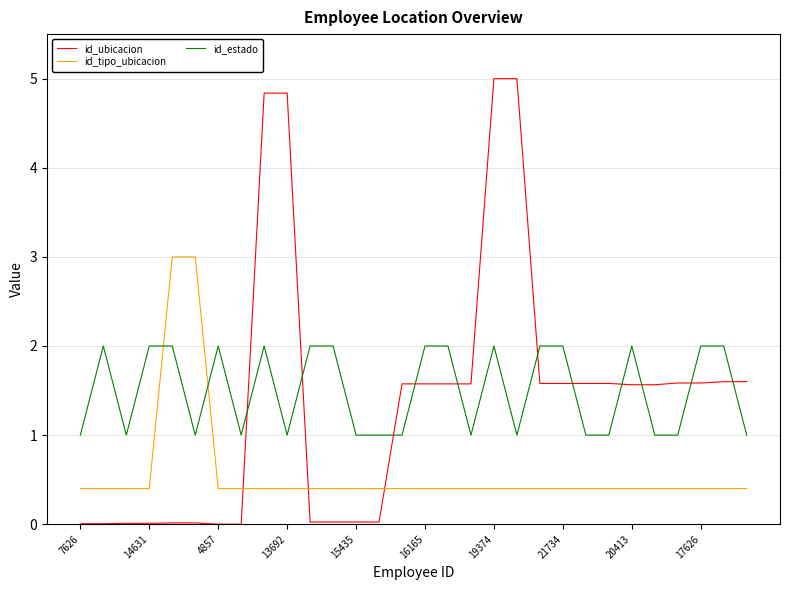

What is the difference between the maximum and minimum values in the id_ubicacion series?

5.0